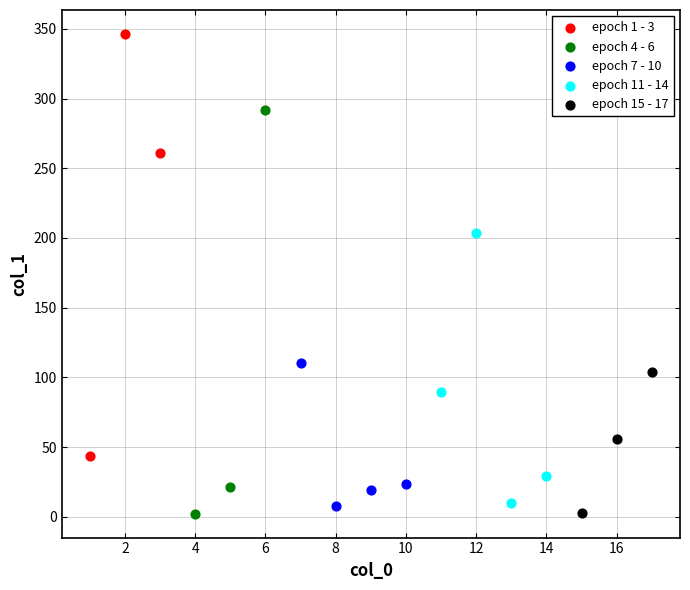

What are all the series names shown in the legend?

epoch 1 - 3, epoch 4 - 6, epoch 7 - 10, epoch 11 - 14, epoch 15 - 17